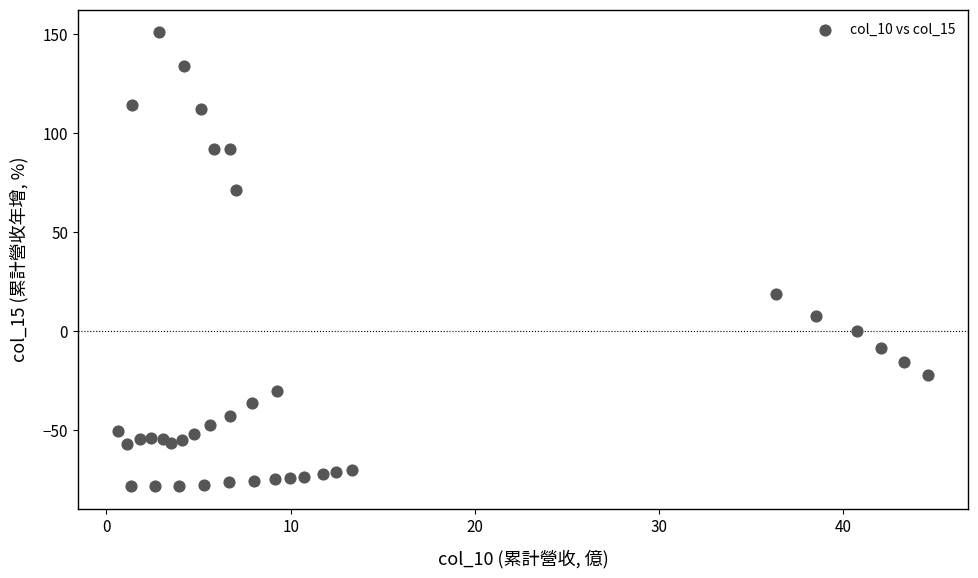

What Y value in the scatter plot is closest to 36?

18.5